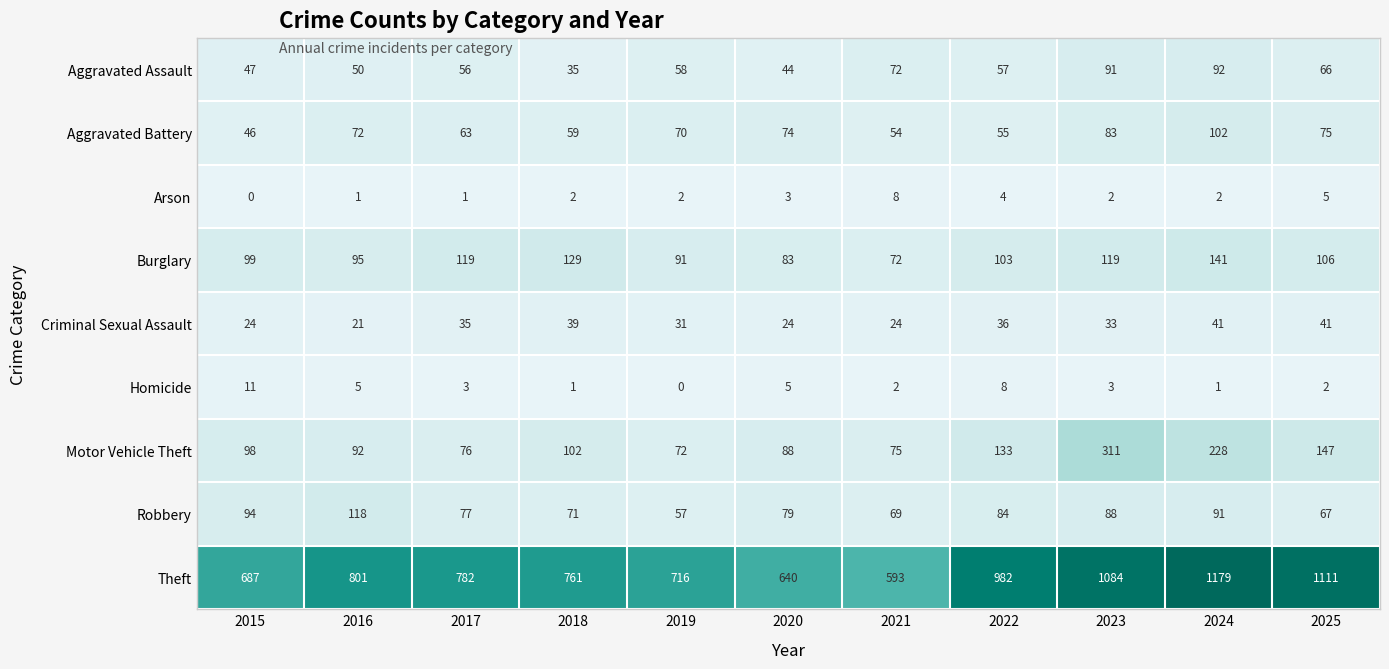

Which series has the largest total across all categories?

Theft